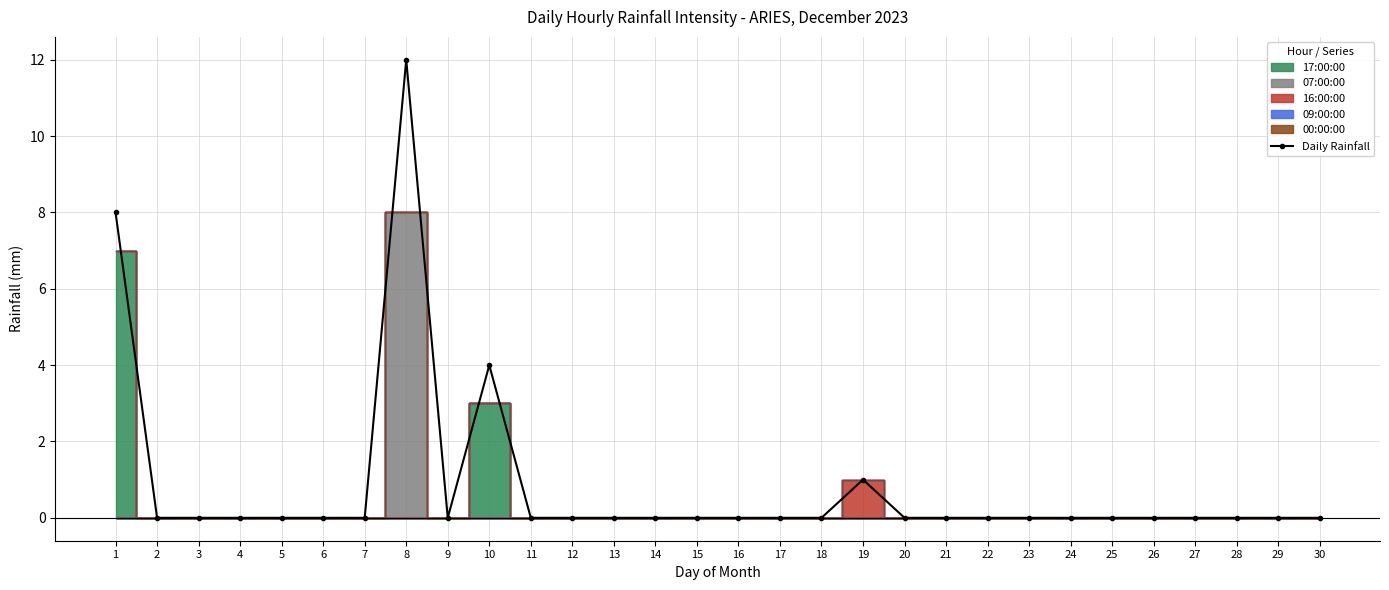

What is the difference between the maximum and minimum values?

12